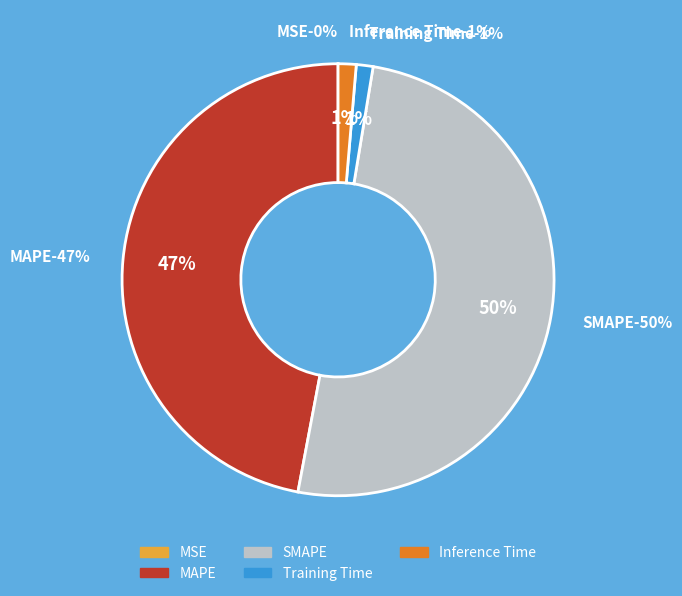

What percentage is the Inference Time slice, to the nearest percent?

1%